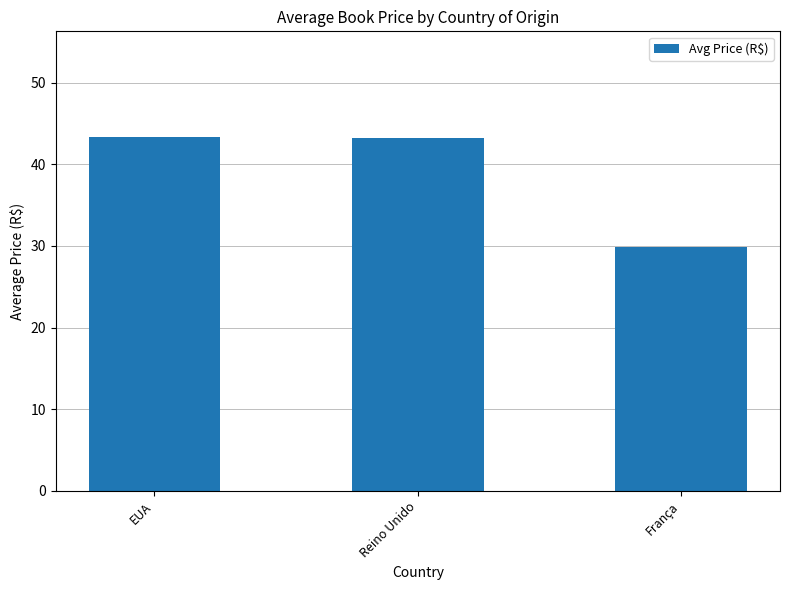

What is the value of the 2nd bar from the left?

43.3